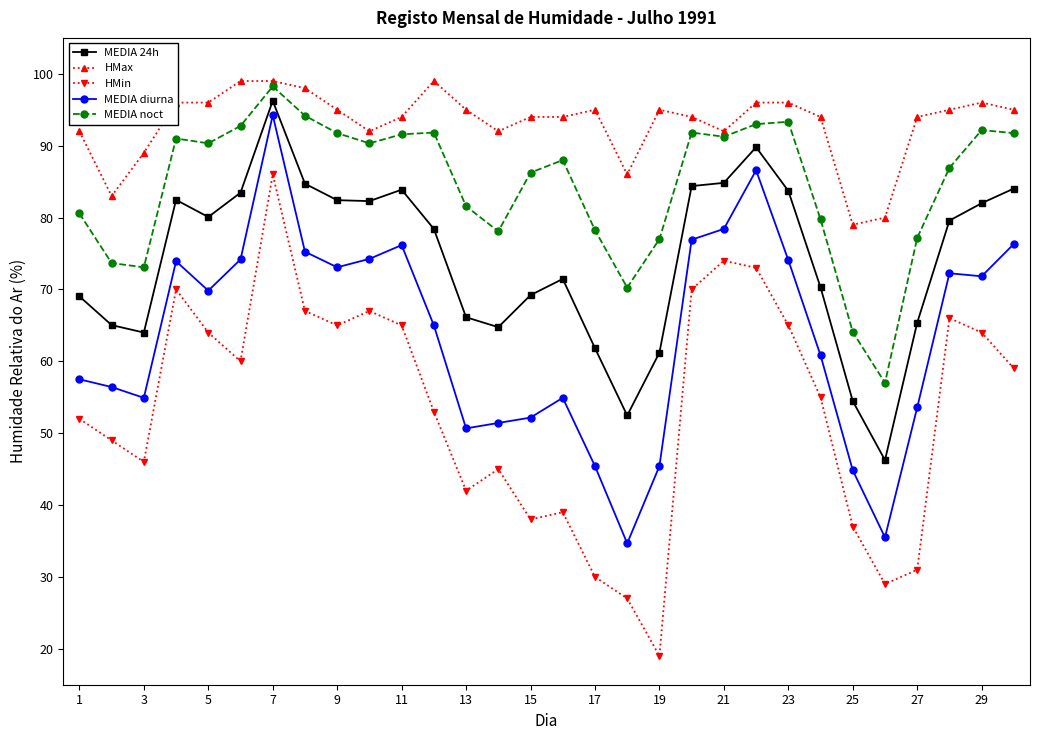

What is the value of the MEDIA 24h point at the 18th from the left?

52.5